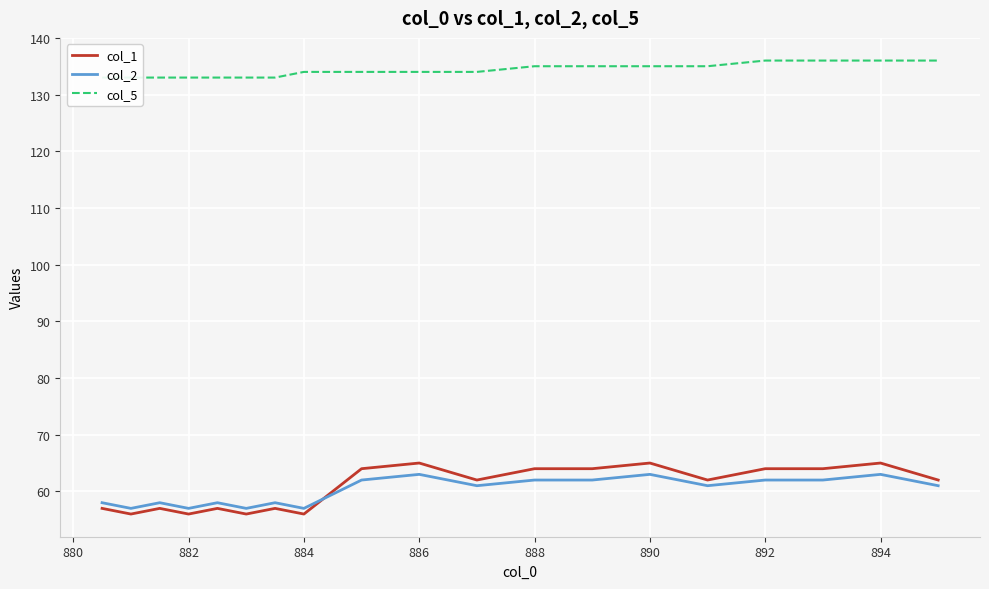

True or false: col_2 has a value of 63 at 886.

True